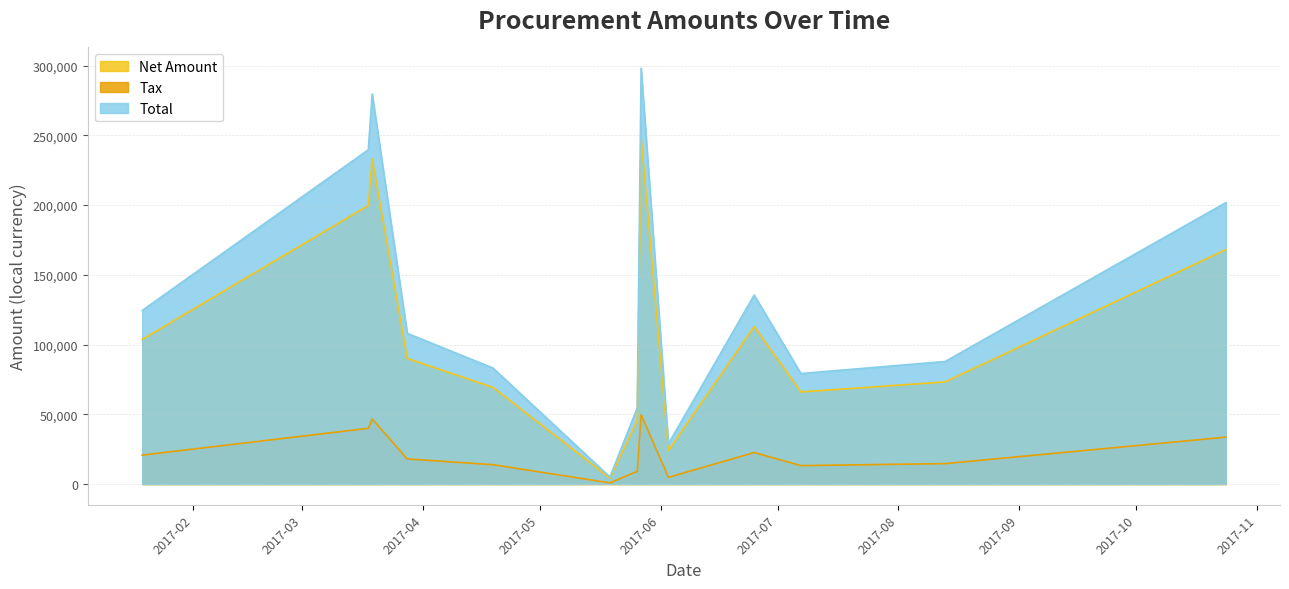

How many interior local valleys does the Net Amount series have?

3